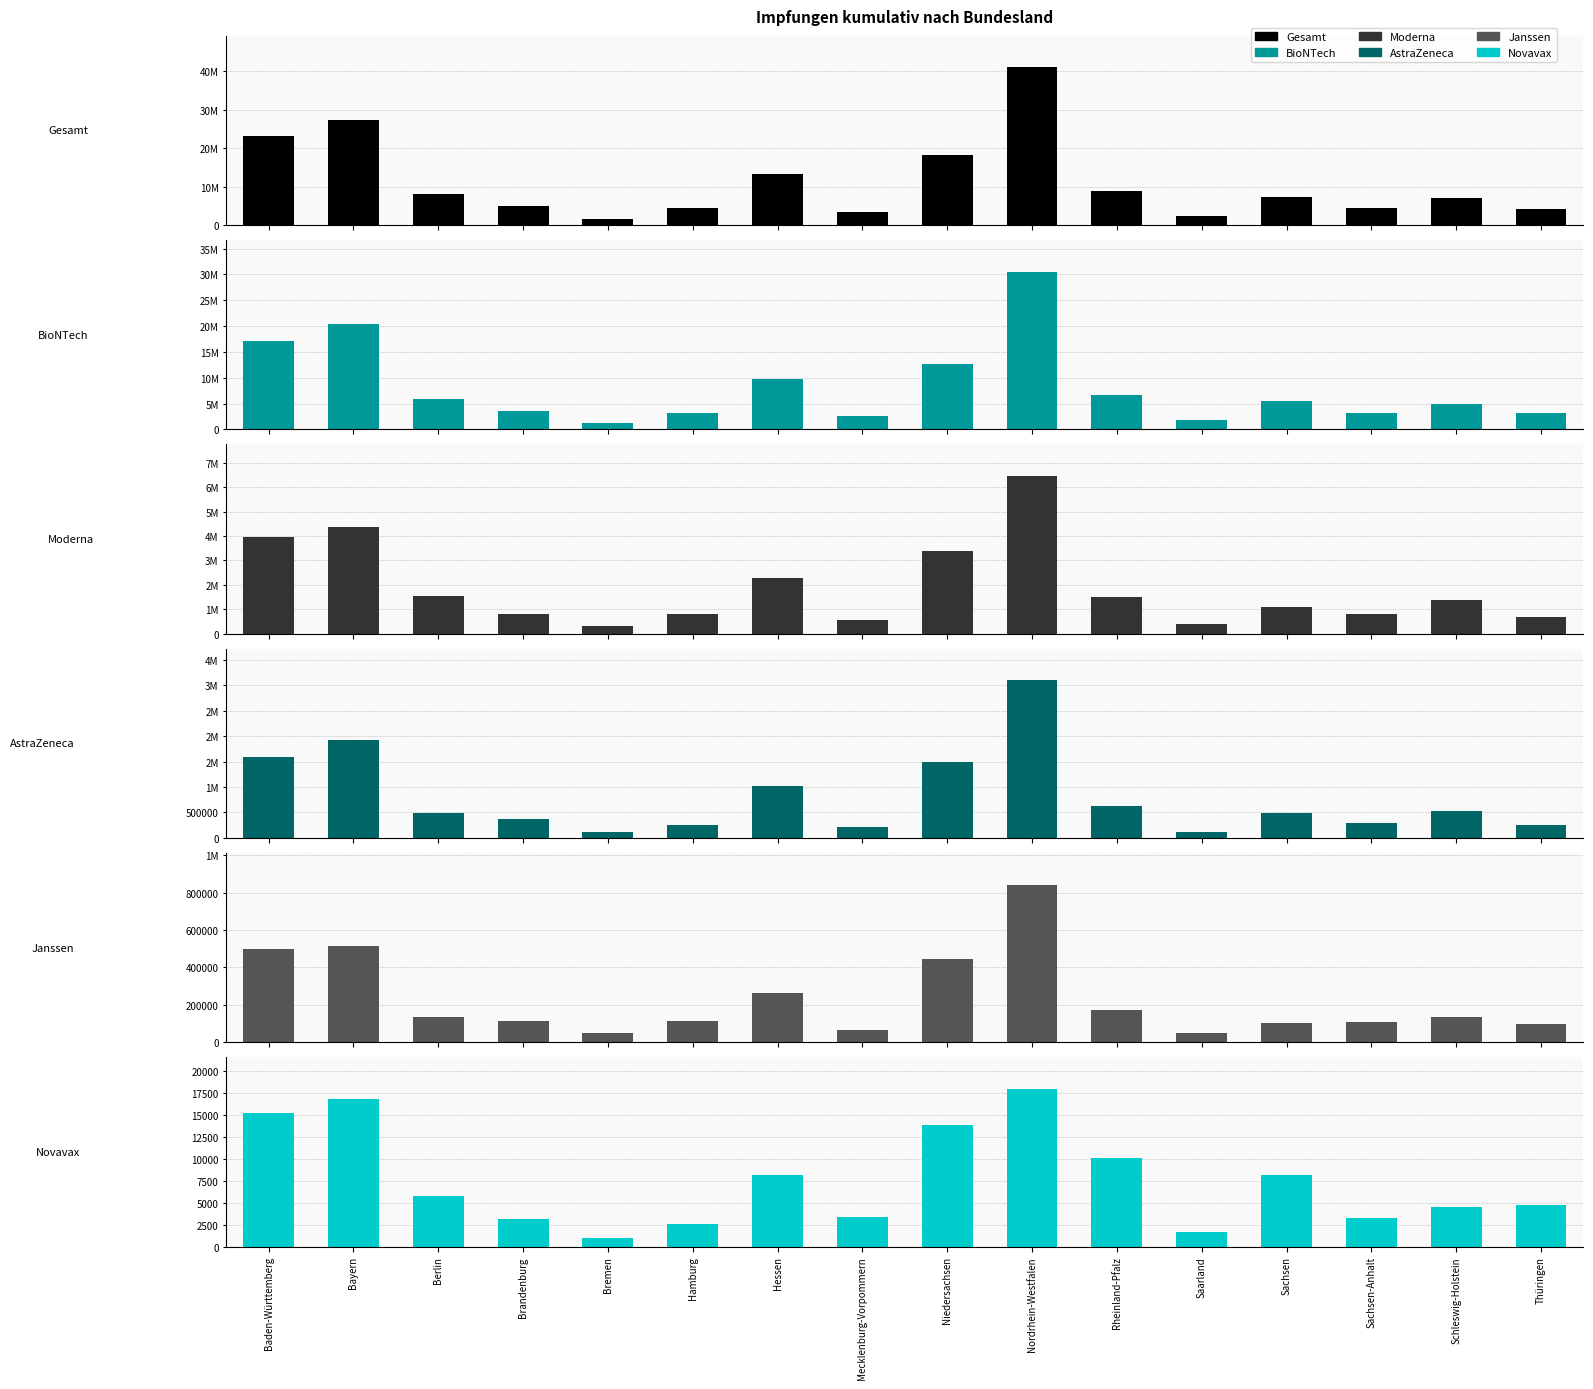

What is the sum of all Moderna values?

30338743